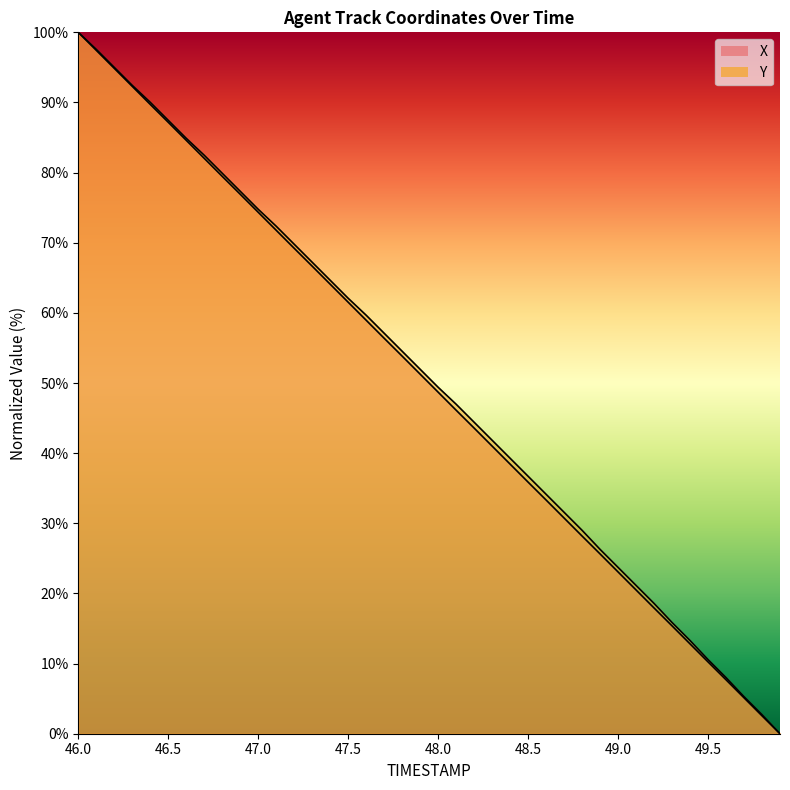

Rank the series at 48.2 from highest to lowest value.

Y, X